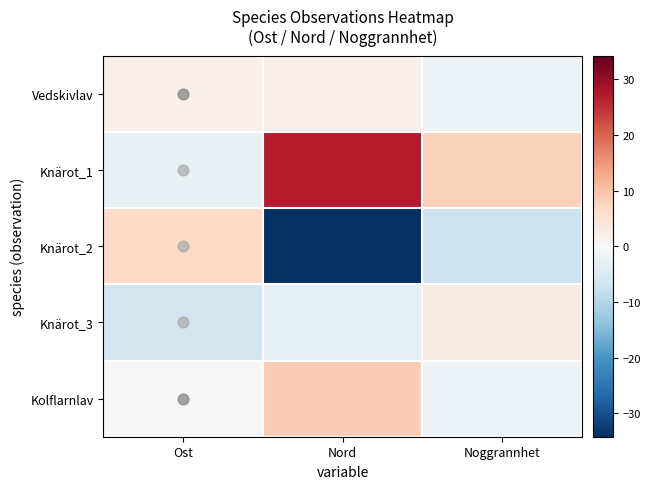

What is the spread (max minus min) of values at Ost?

13.0